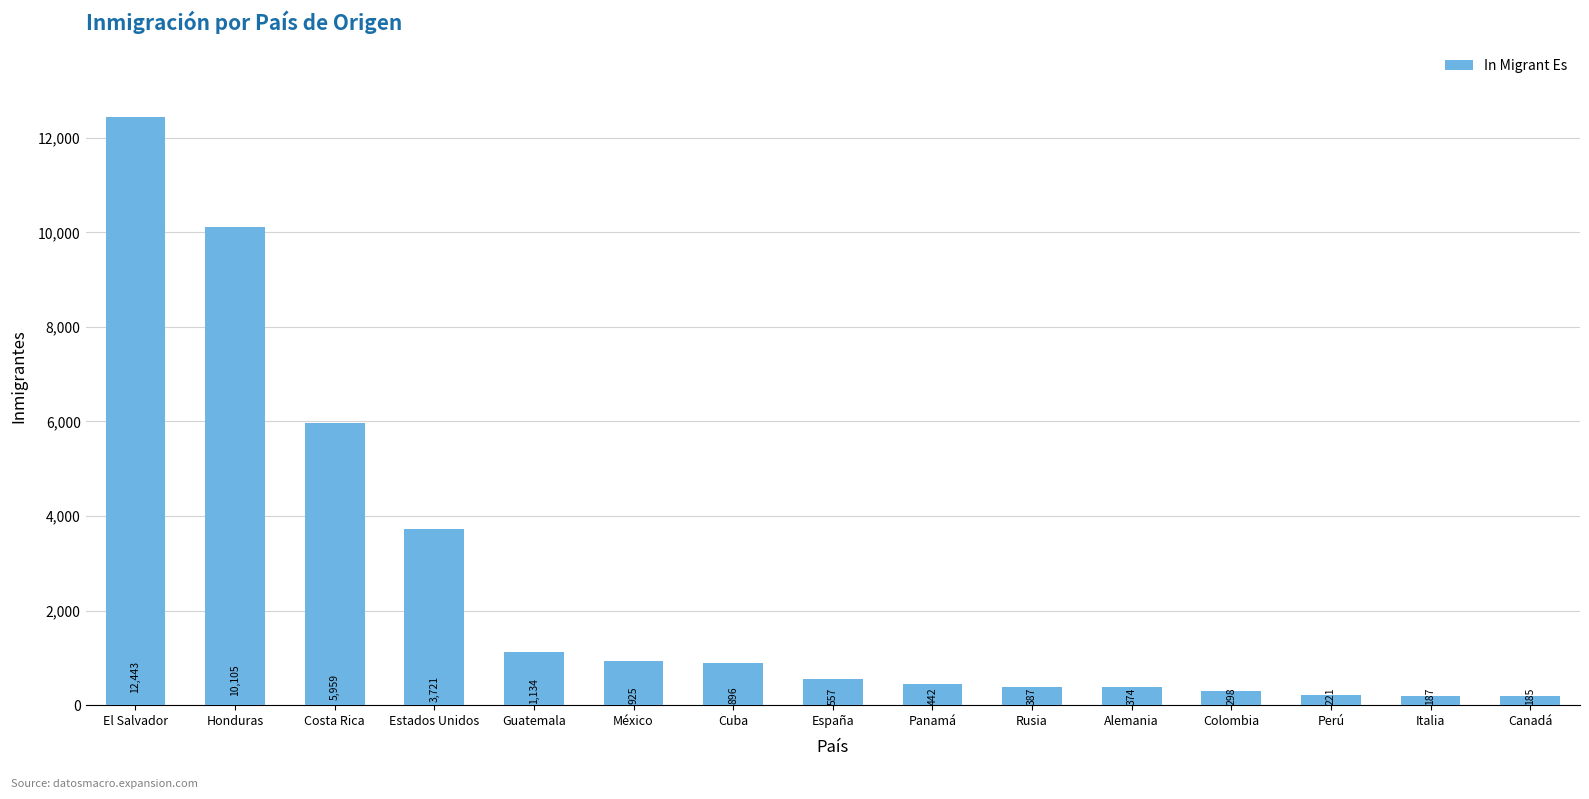

The value at Canadá is 185. True or false?

True